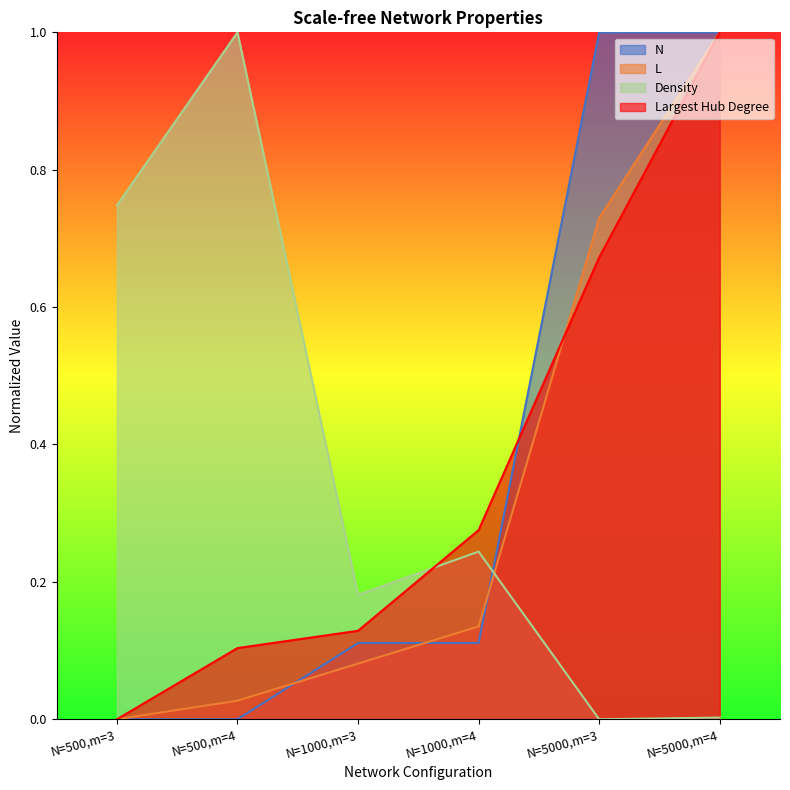

Does the chart display data point markers on the line(s)?

No